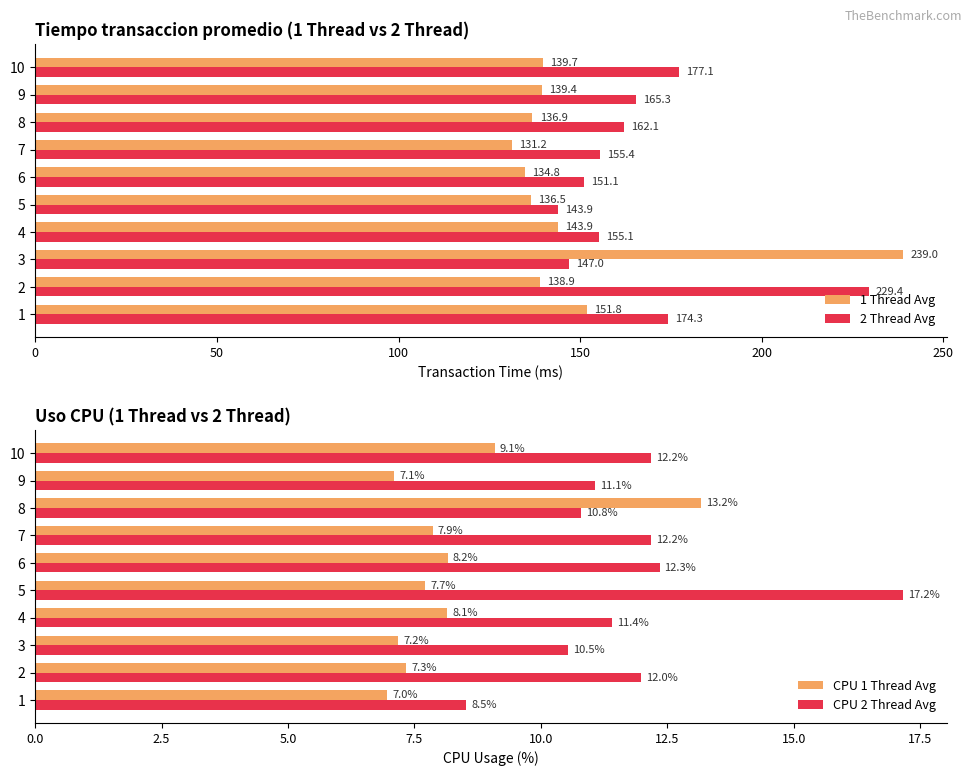

What are all the series names shown in the legend?

1 Thread Avg, 2 Thread Avg, CPU 1 Thread Avg, CPU 2 Thread Avg